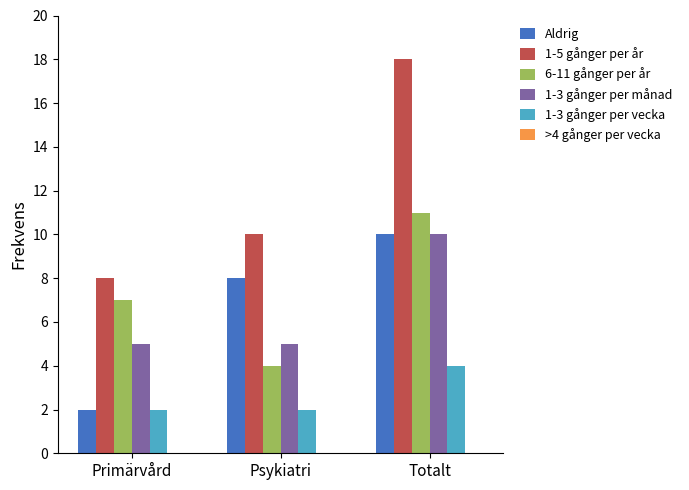

Which series has the largest total across all categories?

1-5 gånger per år